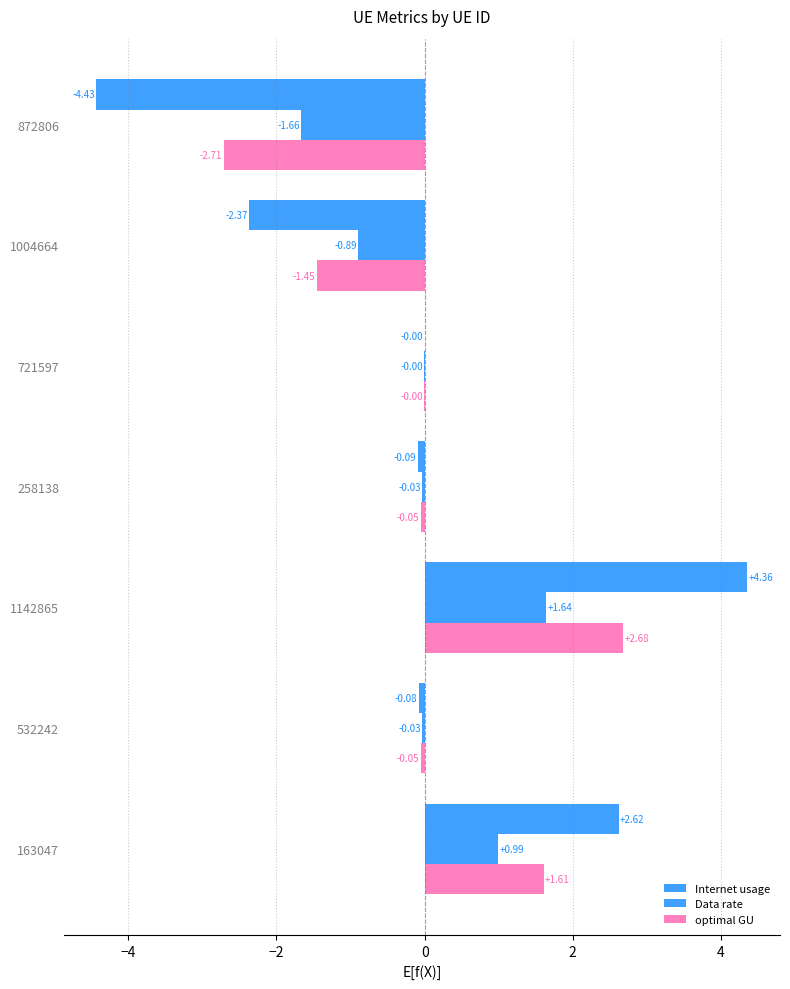

Count the number of categories in the chart.

7